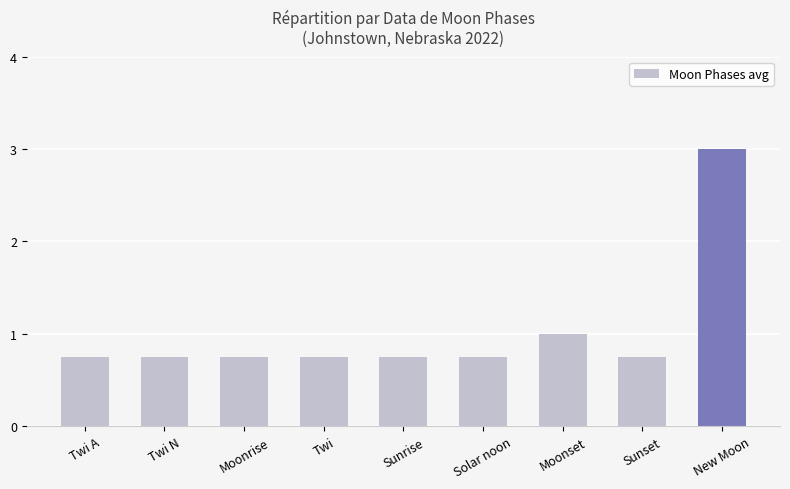

Between Solar noon and New Moon, which is larger?

New Moon